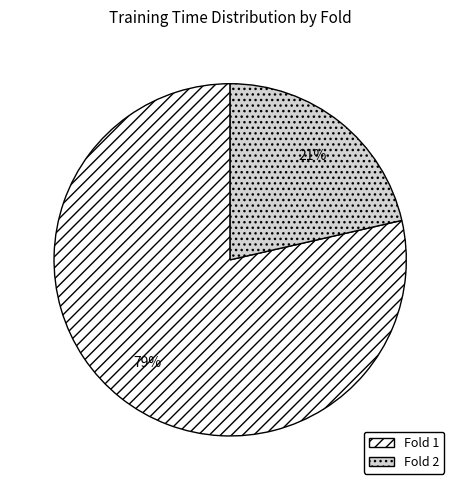

Which slice is the largest?

Fold 1